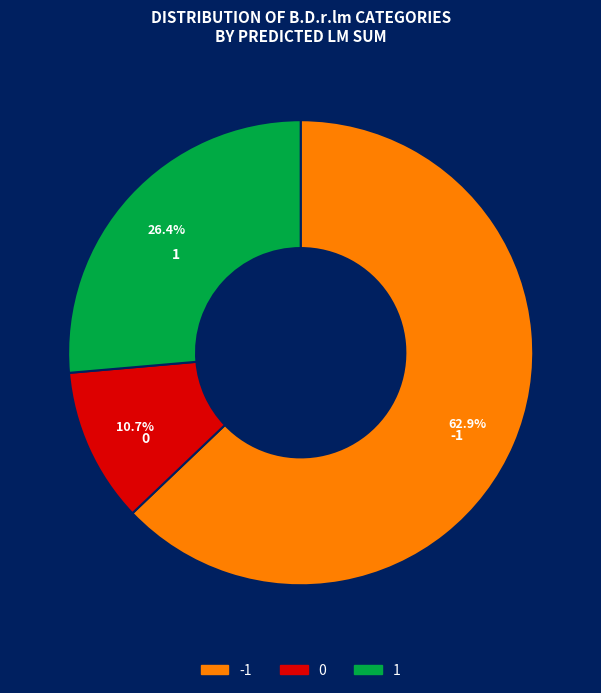

How many segments does this pie chart have?

3